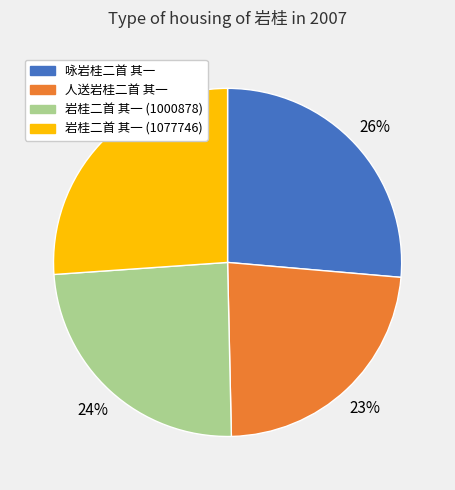

Between 岩桂二首 其一 (1000878) and 咏岩桂二首 其一, which is larger?

咏岩桂二首 其一